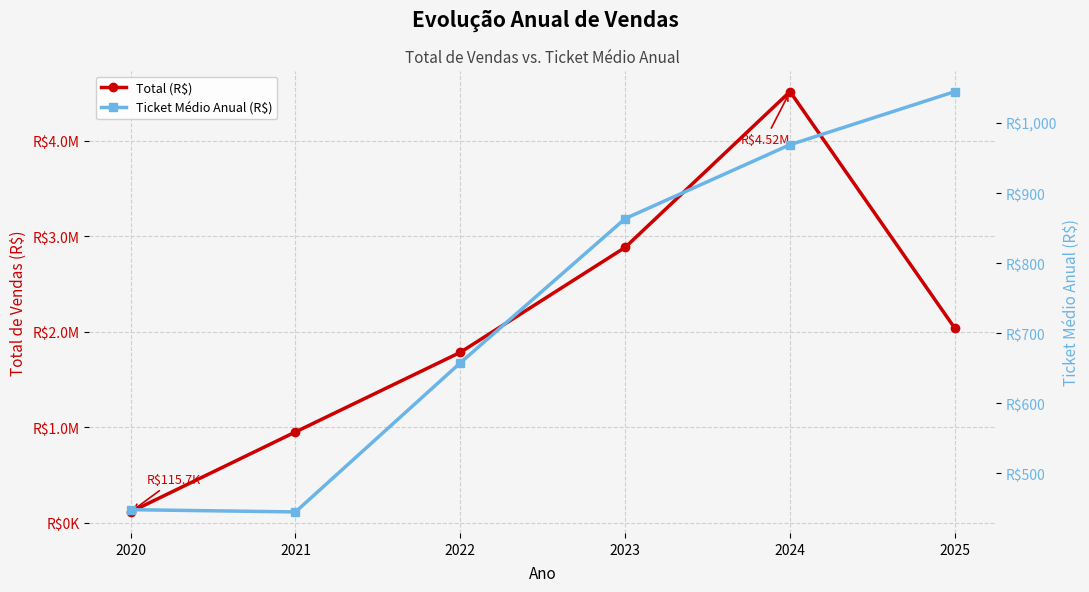

How many data points in Ticket Médio Anual (R$) are above 863?

3